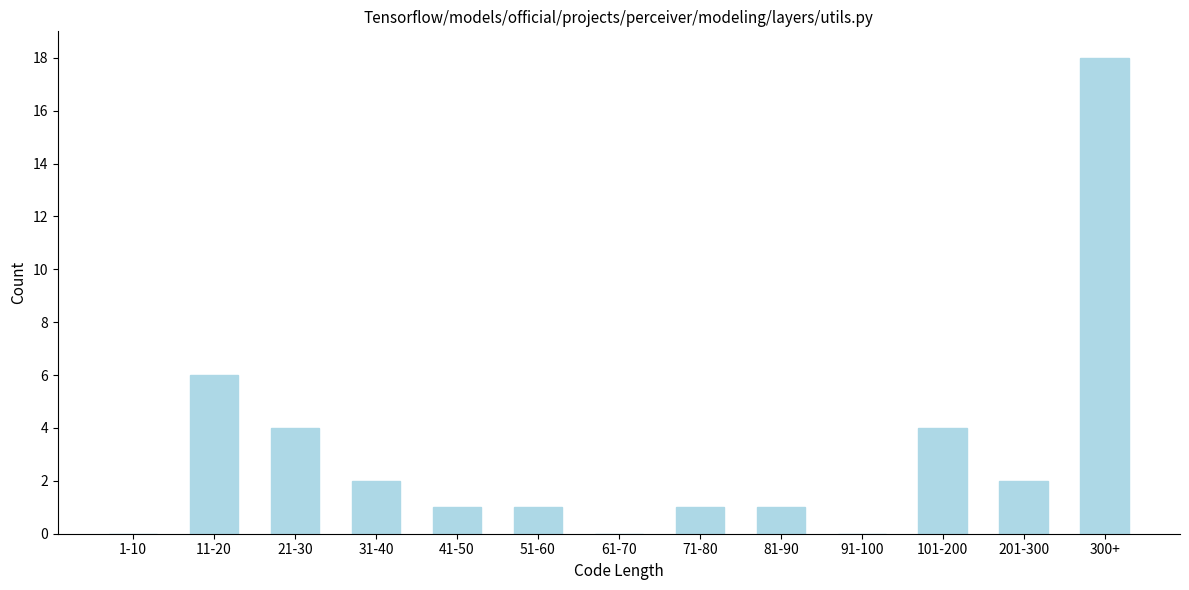

Reading left to right, extract all data points from this chart.

1-10=0	11-20=6	21-30=4	31-40=2	41-50=1	51-60=1	61-70=0	71-80=1	81-90=1	91-100=0	101-200=4	201-300=2	300+=18